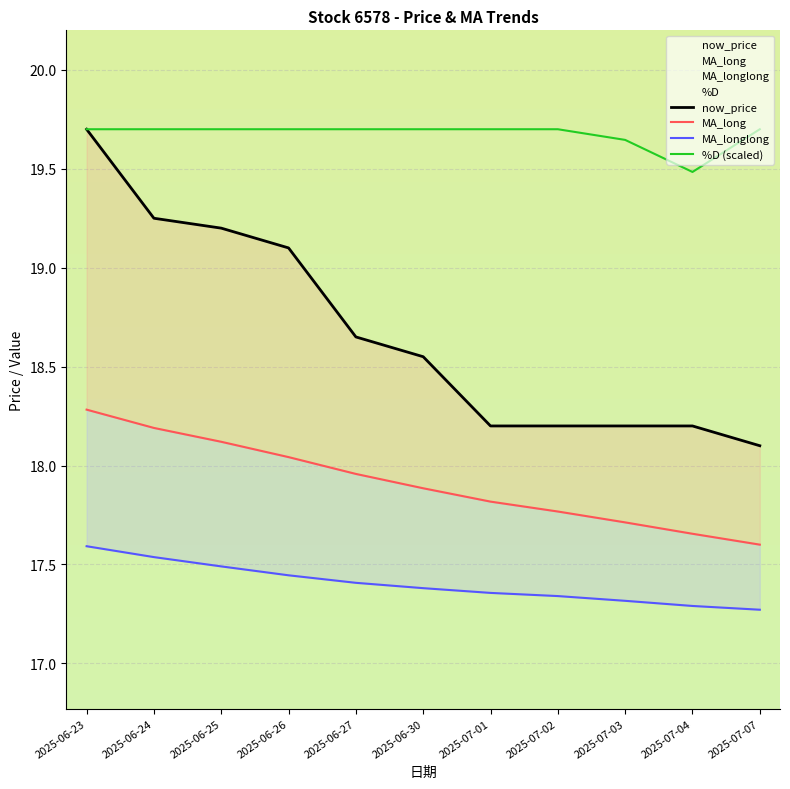

What is the minimum value shown in the chart?

17.3